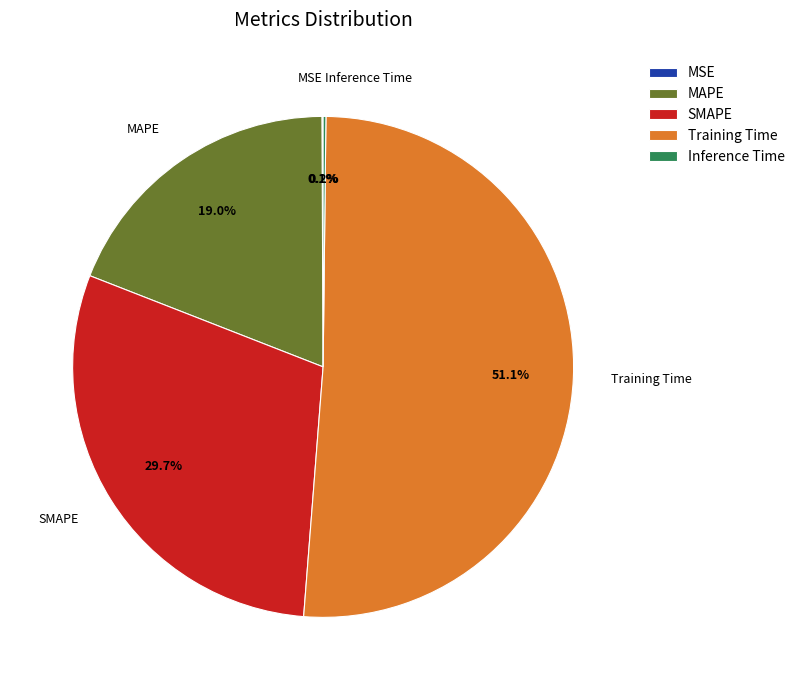

Which slice is the largest?

Training Time